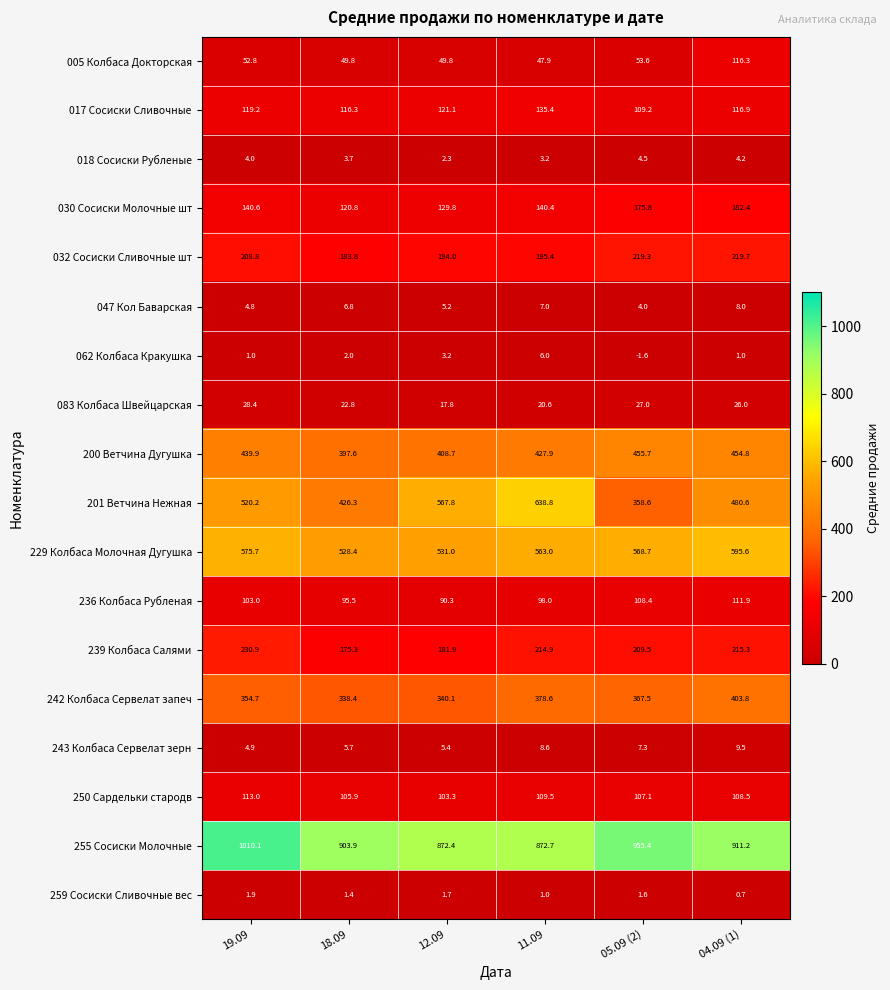

What is the sum of the 005 Колбаса Докторская values at 05.09 (2) and 04.09 (1)?

169.9